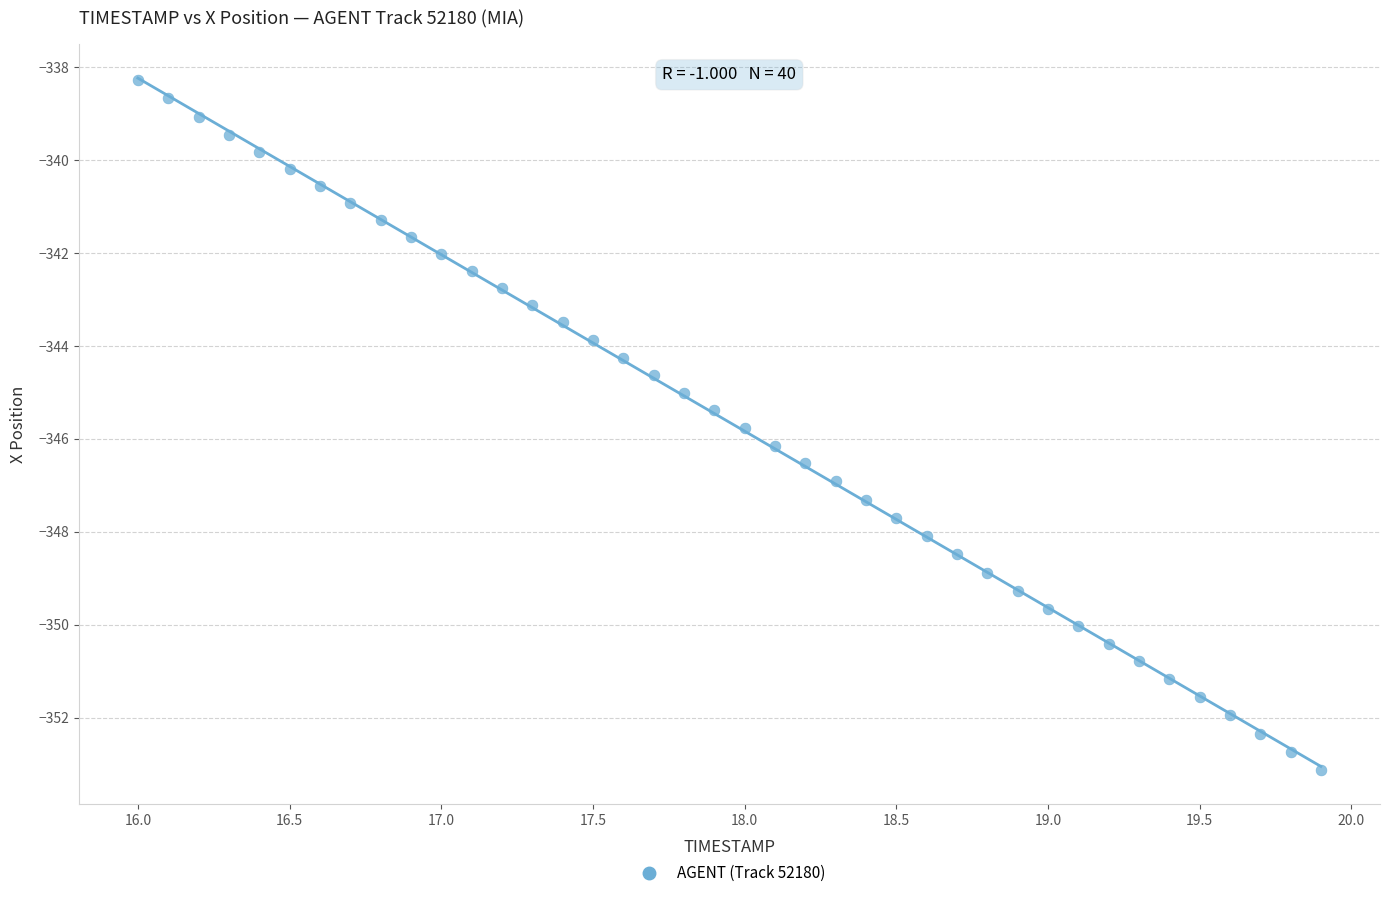

What is the range of X values (max minus min)?

3.9